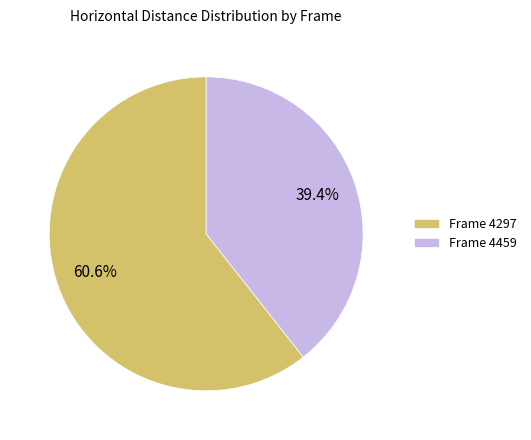

How many segments does this pie chart have?

2